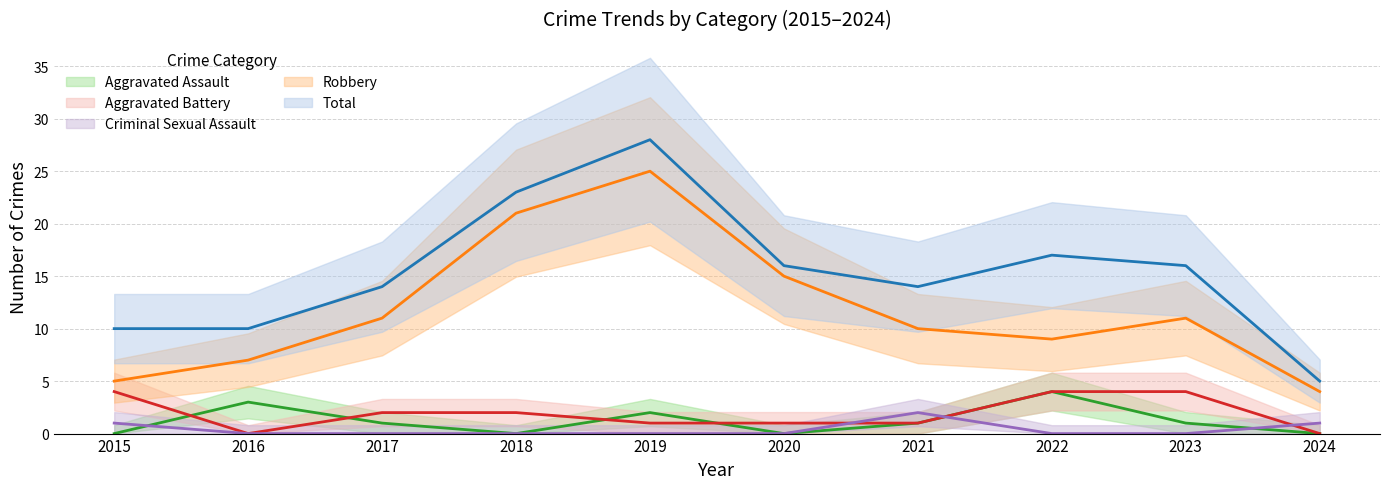

What is the greatest value displayed?

28